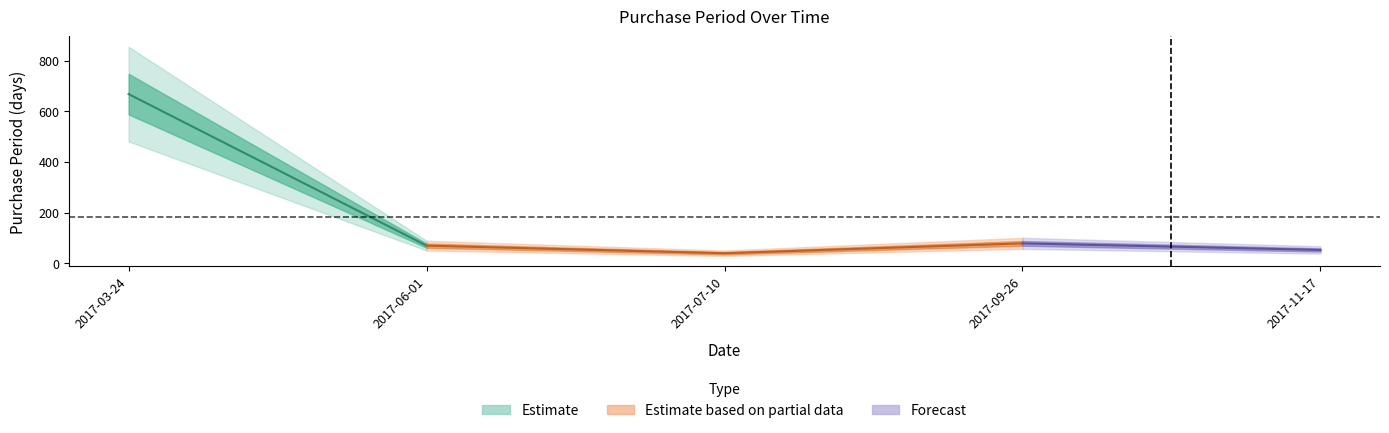

What is the ratio of the value at 2017-11-17 to the value at 2017-07-10?

1.3